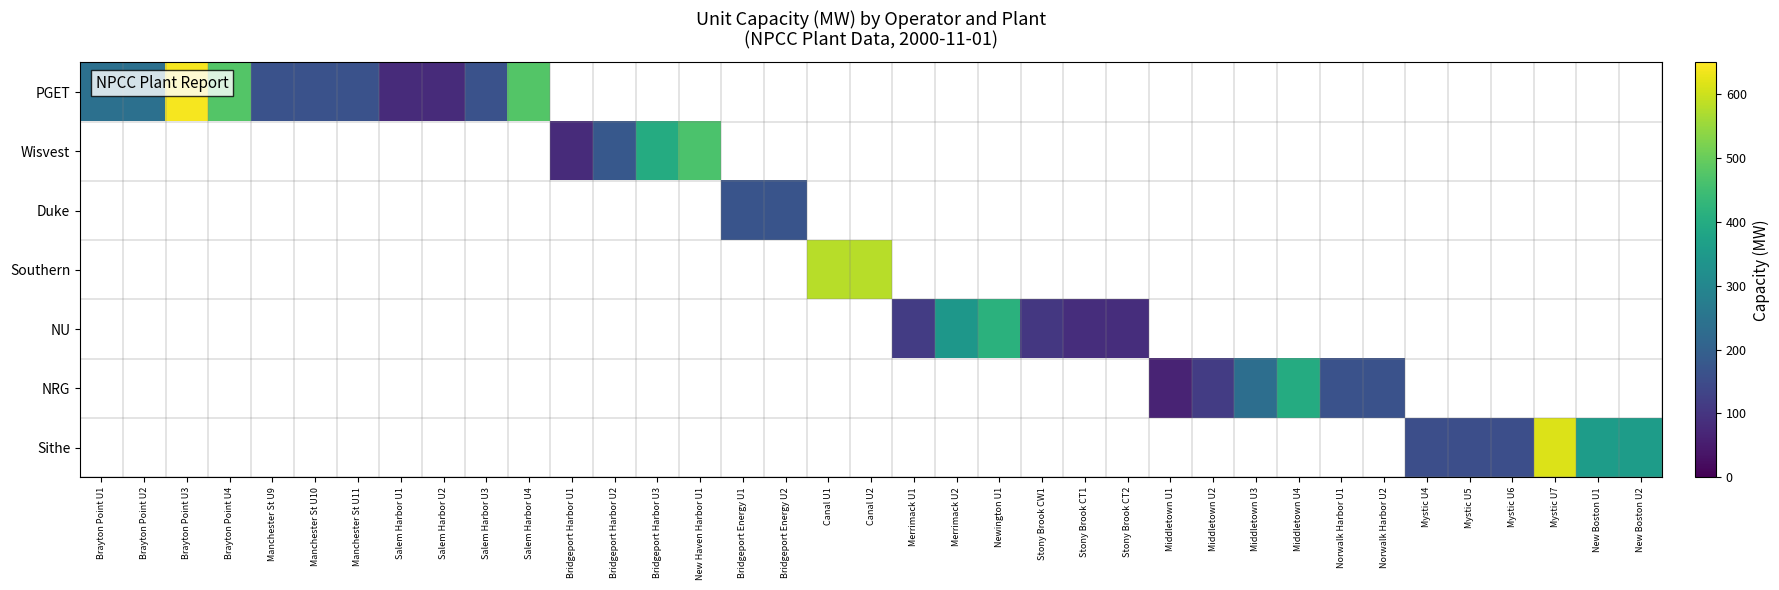

Which label corresponds to the smallest value in the chart?

Middletown U1